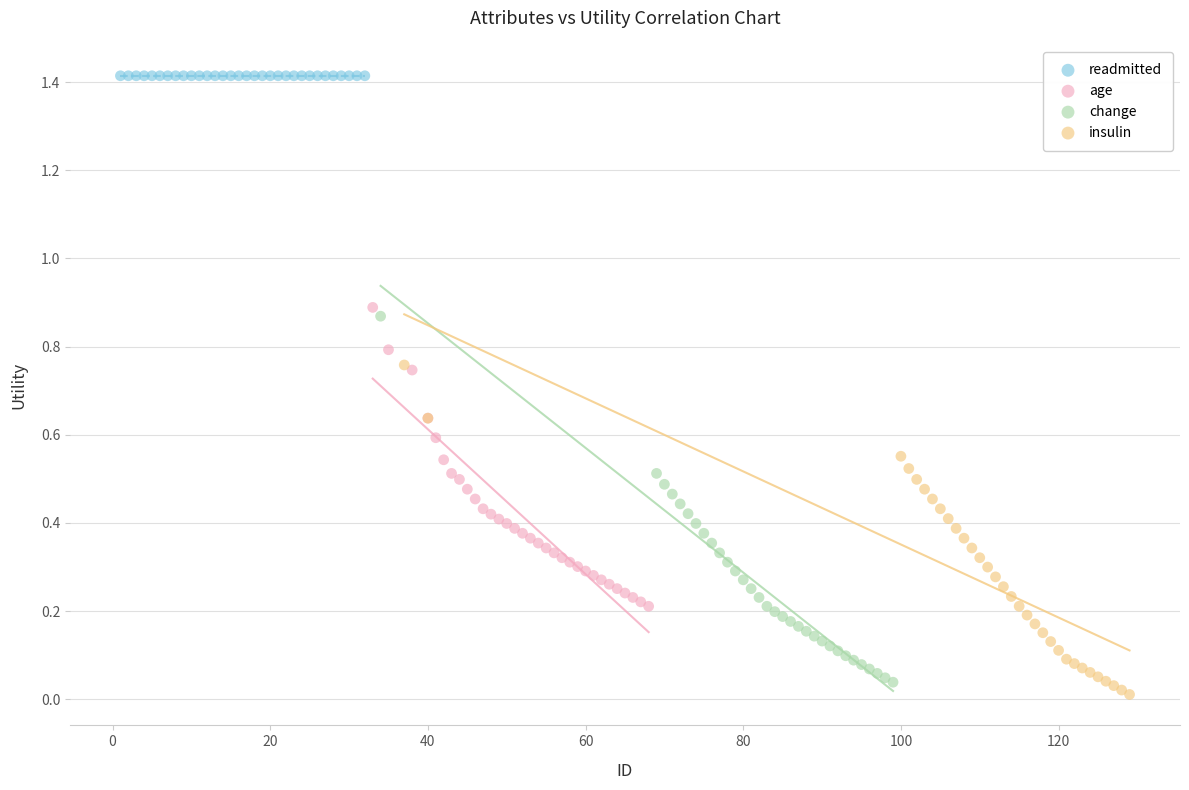

Which series contains the highest Y value?

readmitted